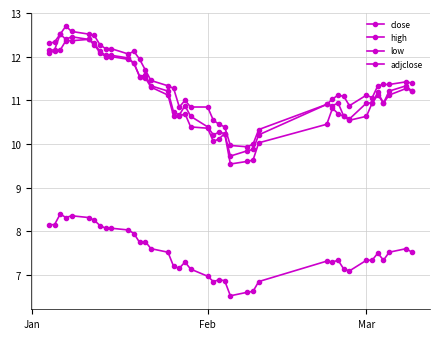

How many distinct data groups are displayed?

4